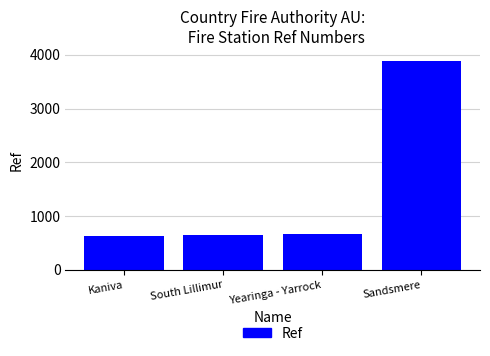

What is the value of the 2nd bar from the left?

653